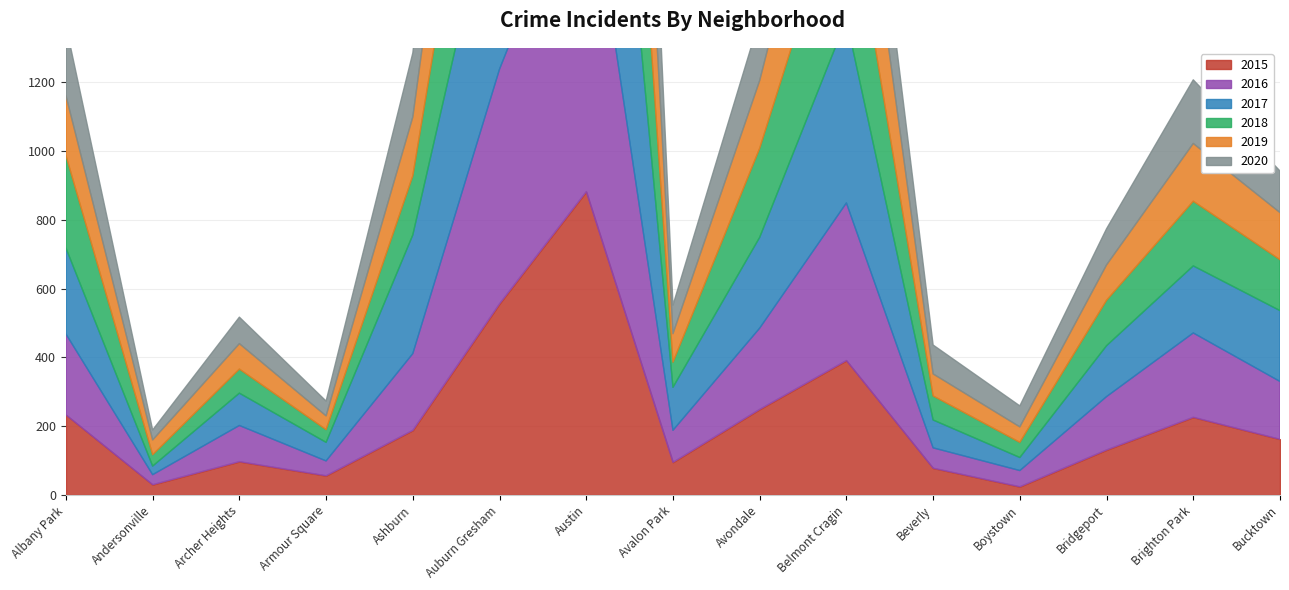

At which category does 2017 reach its first local peak?

Archer Heights